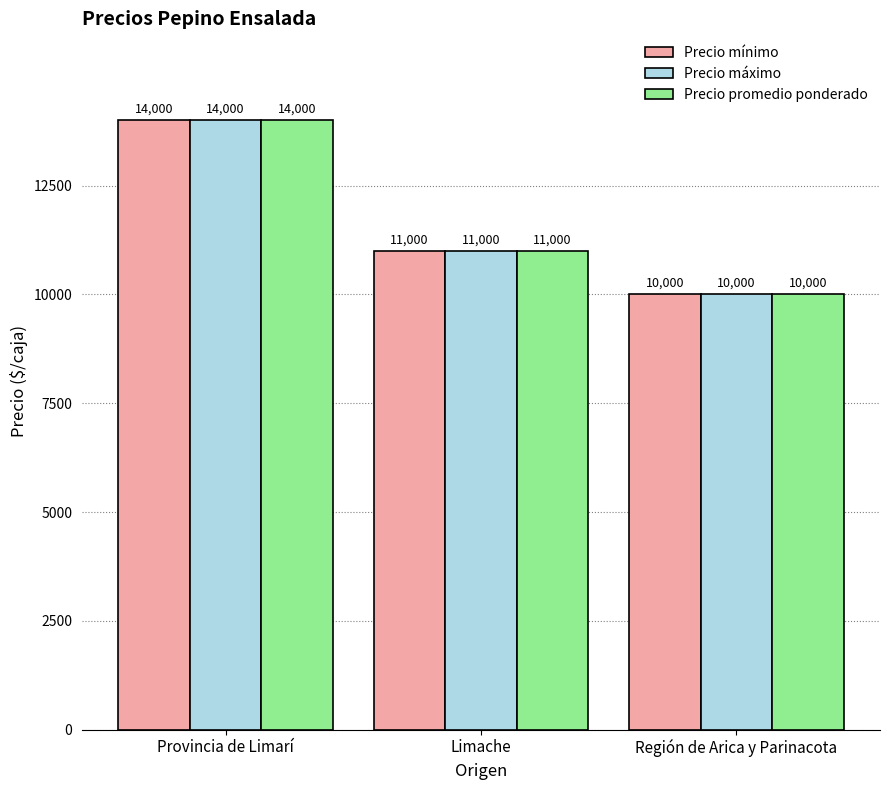

How many groups of bars are there?

3